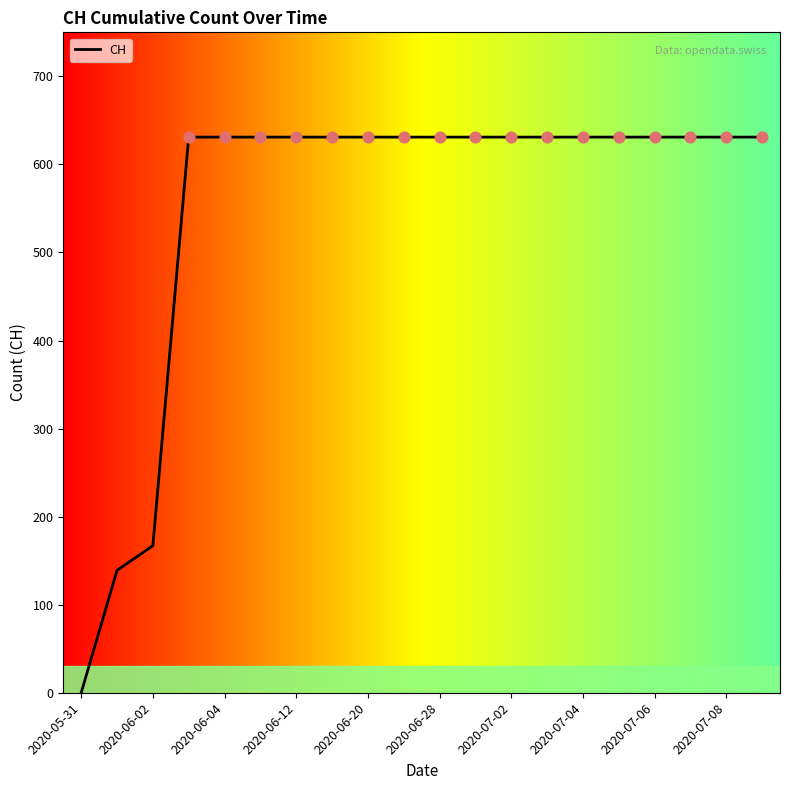

What is the difference between the maximum and minimum values?

631